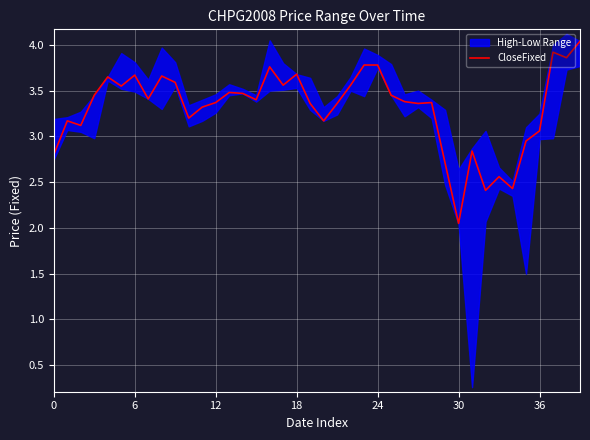

The value at 12 is 3.4. True or false?

True